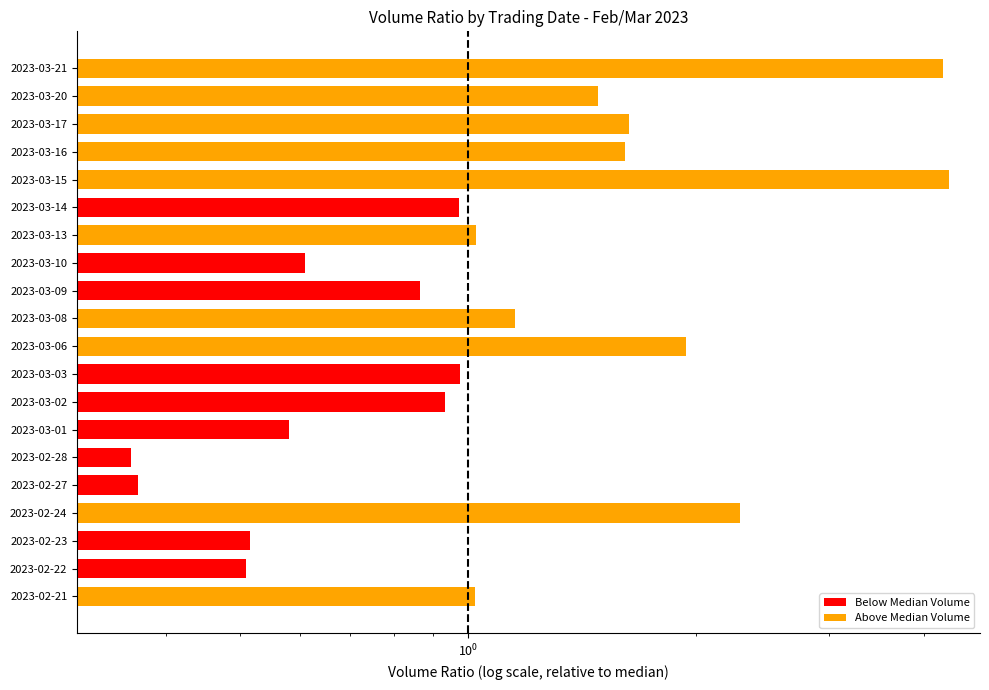

Which has a higher value, 2023-03-08 or 2023-03-20?

2023-03-20